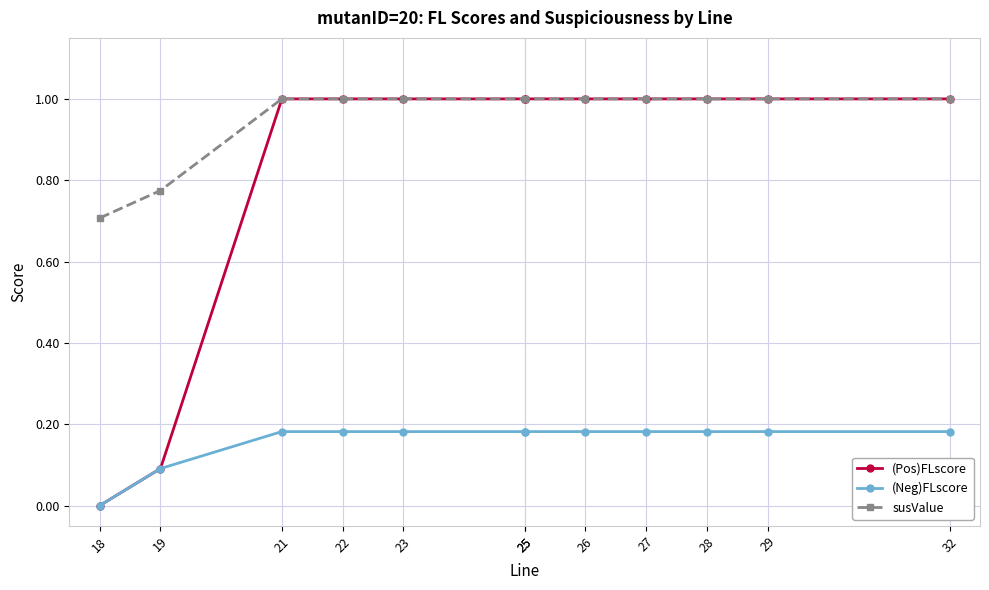

True or false: (Pos)FLscore has a value of 1.0 at 27.

True